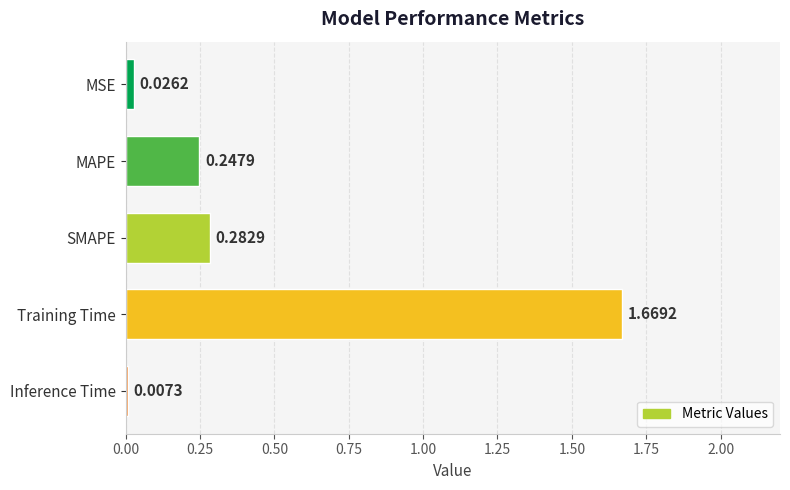

Which category has the highest value across all series?

Training Time